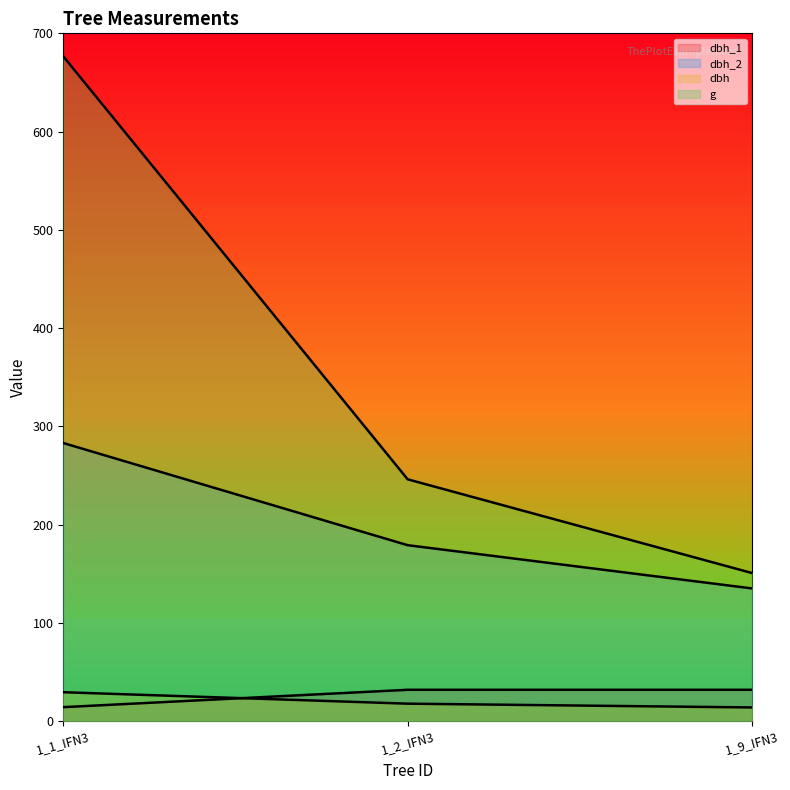

Which has a higher value, 1_2_IFN3 or 1_9_IFN3?

1_2_IFN3